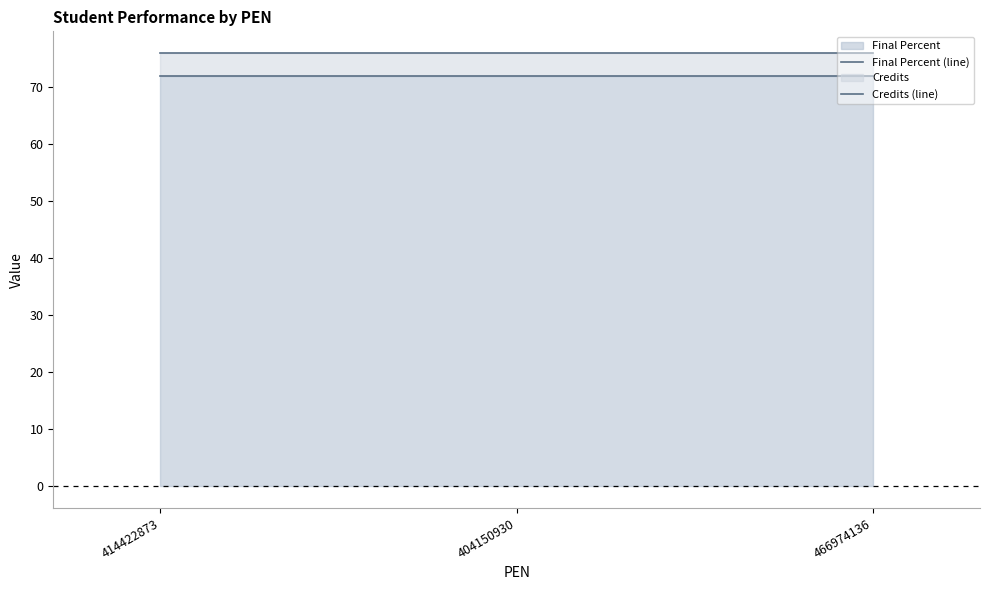

What is the value of the Final Percent (line) point at the 3rd from the left?

72